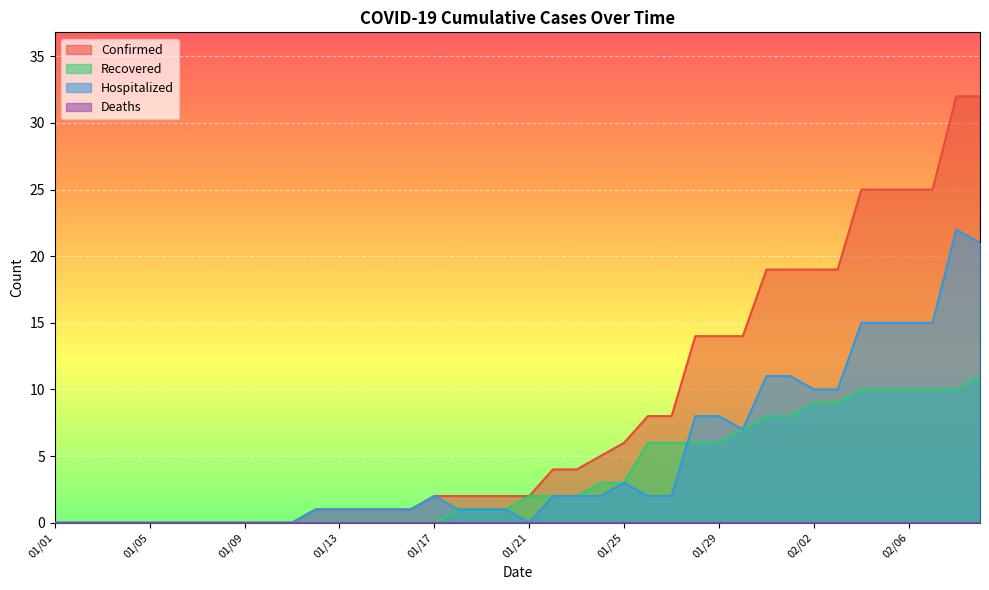

The value of Confirmed at 02/04 is 25. True or false?

True